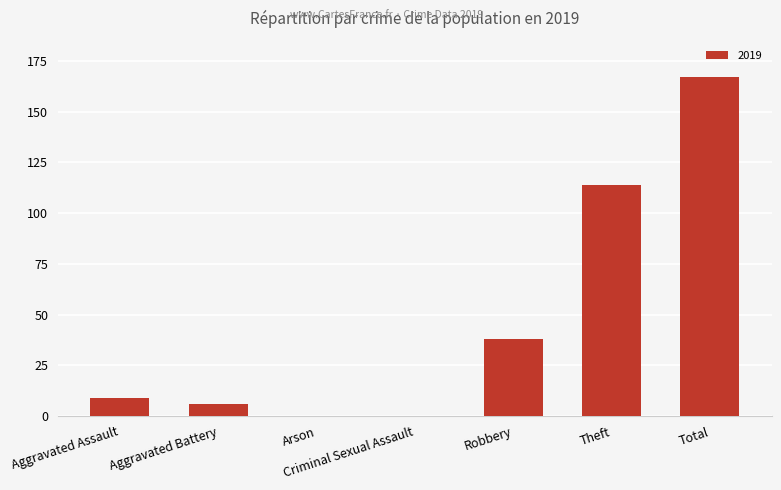

What is the sum of all values?

334